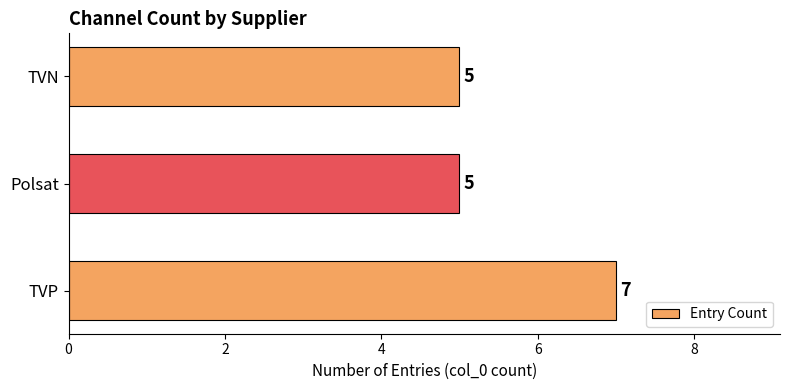

What is the greatest value displayed?

7